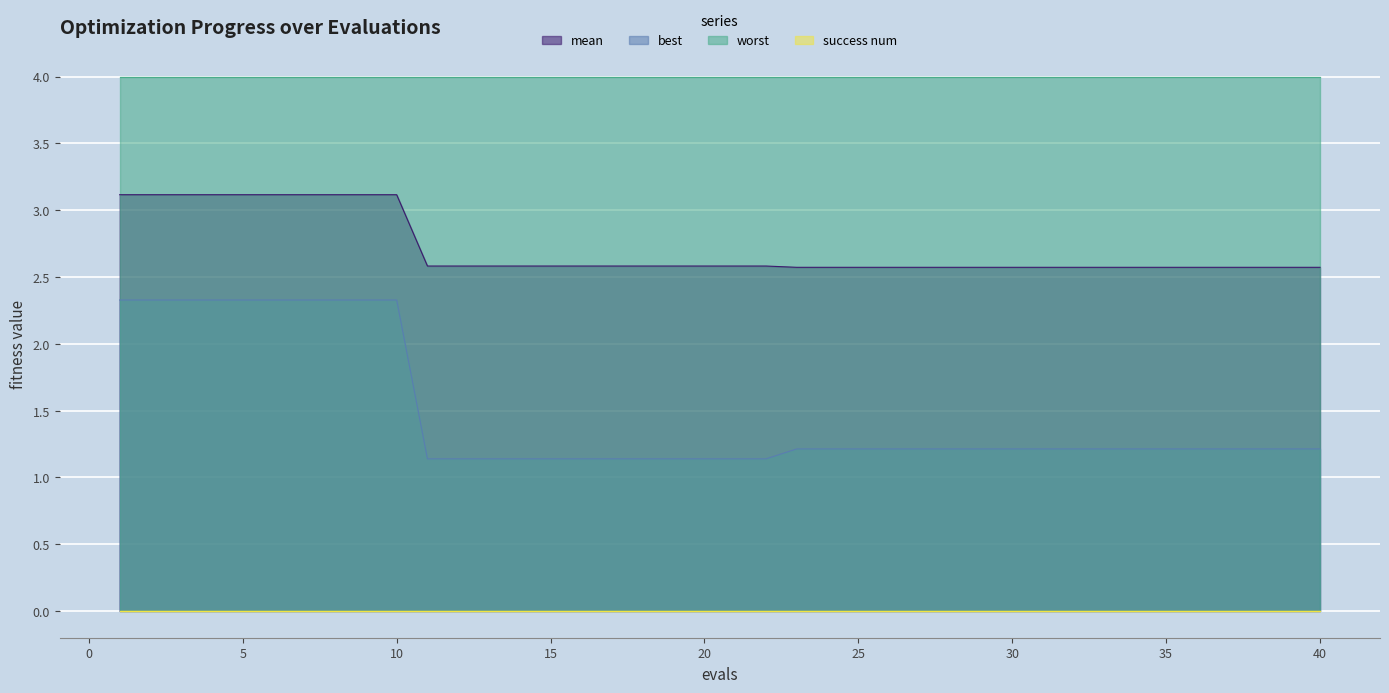

Which series has the largest range (max minus min)?

best